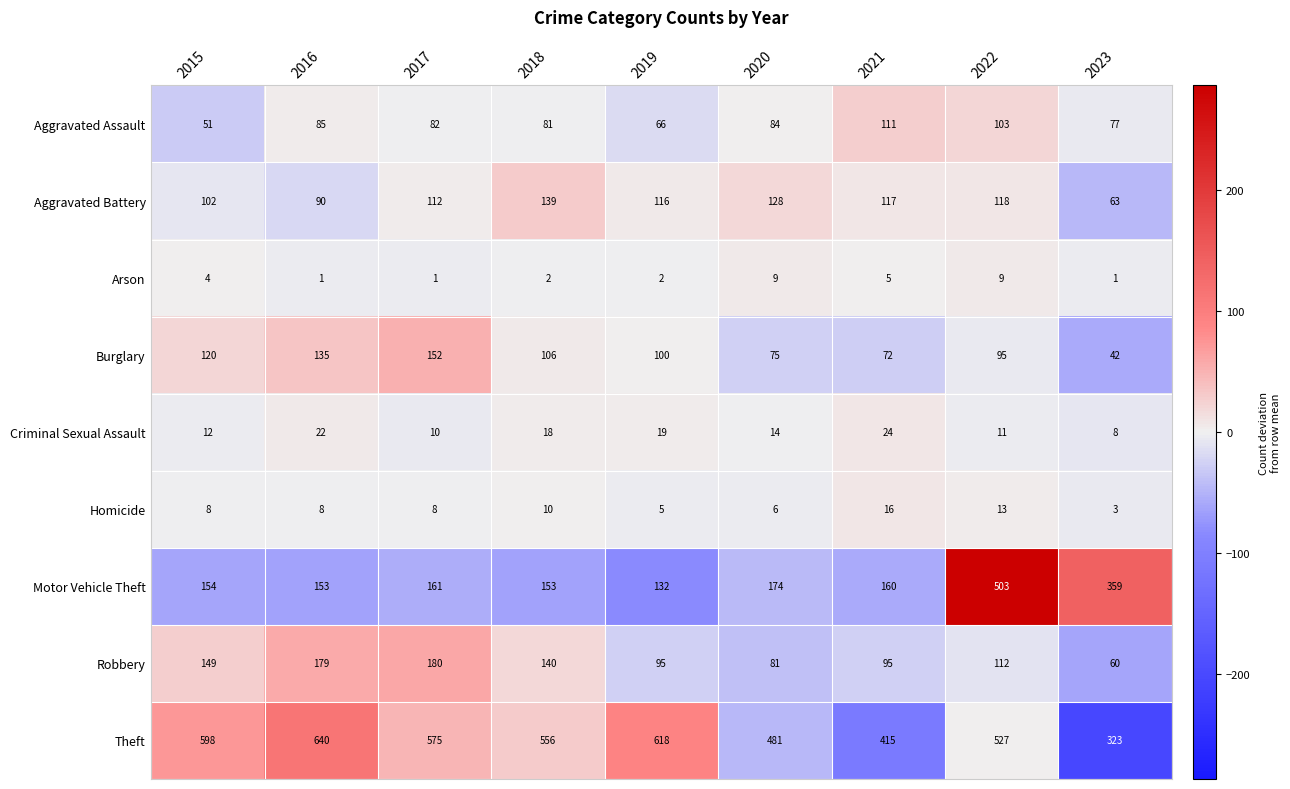

Which series has the largest range (max minus min)?

Motor Vehicle Theft